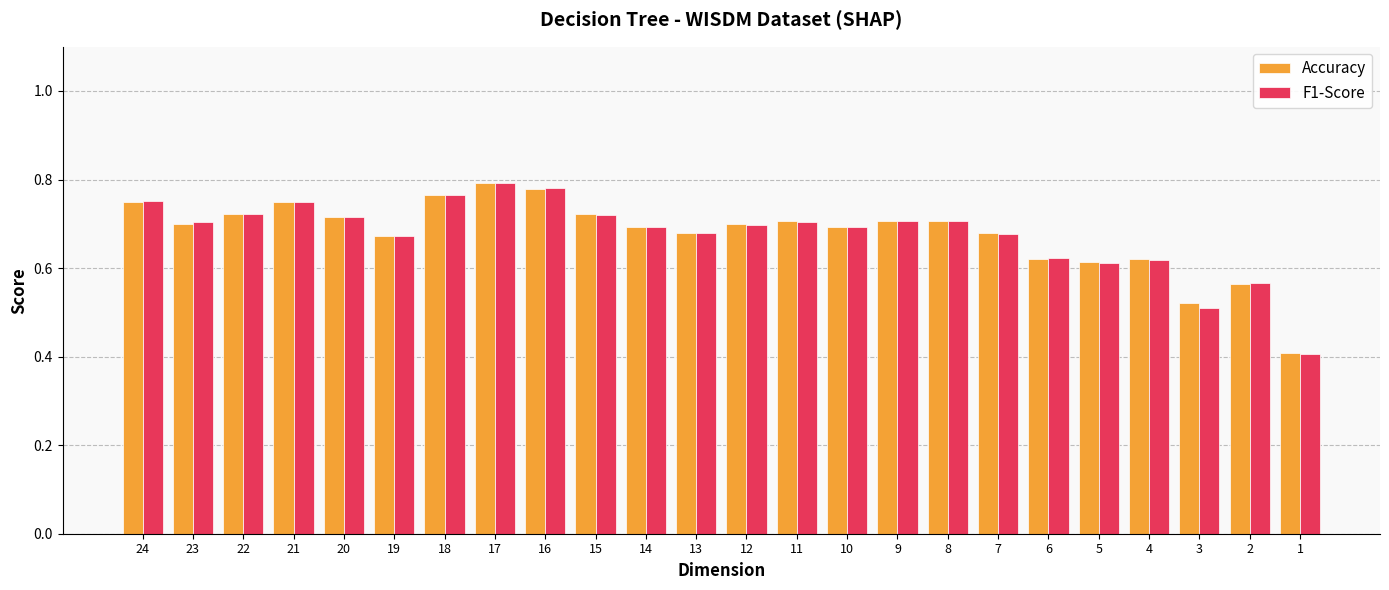

What is the sum of all F1-Score values?

16.3